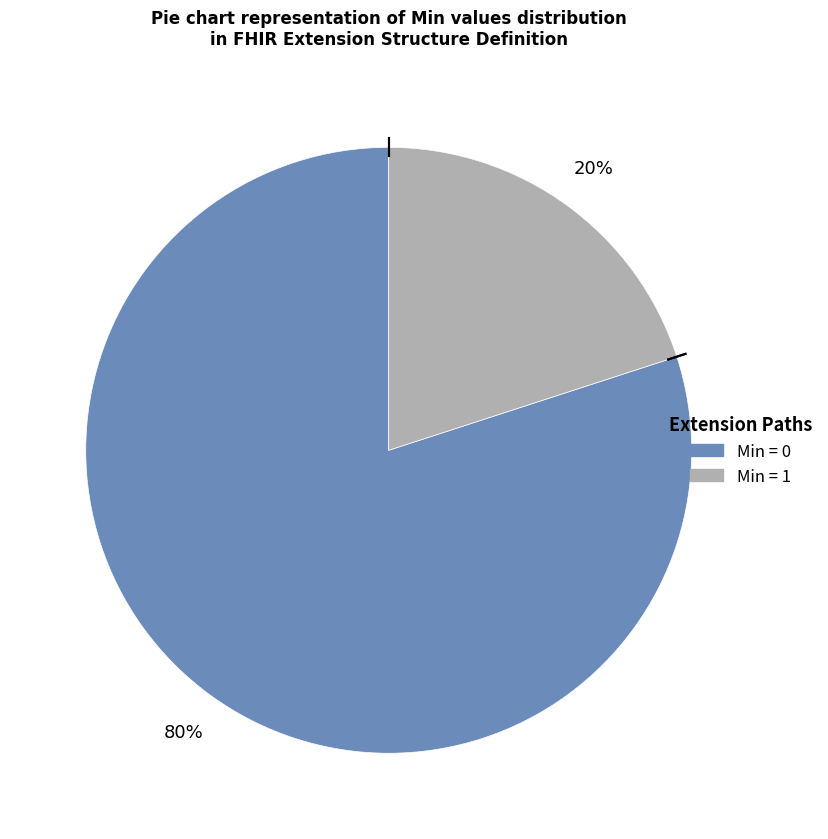

Which category has the smallest portion of the pie?

Min = 1